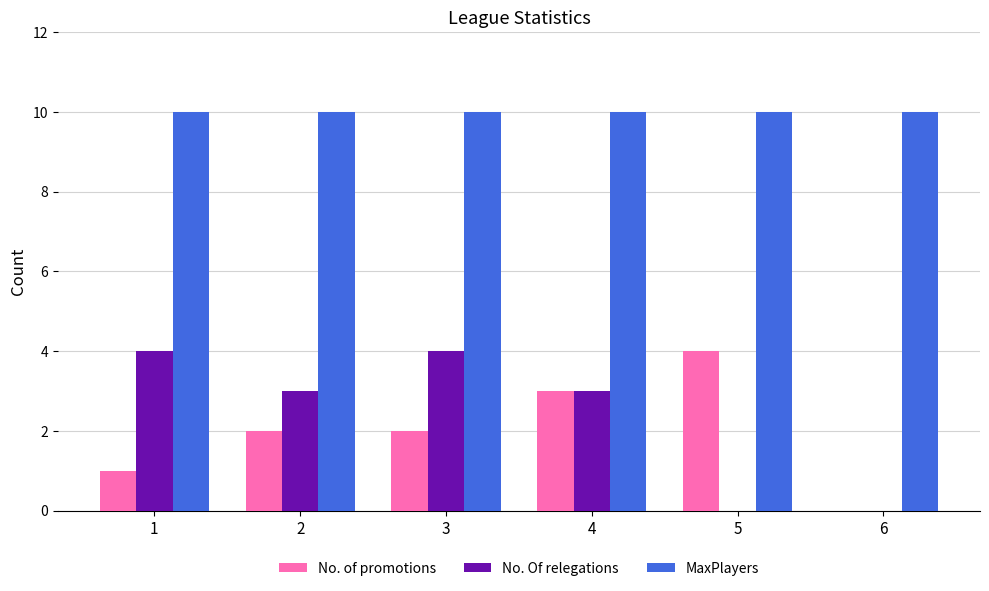

What are all the series names shown in the legend?

No. of promotions, No. Of relegations, MaxPlayers